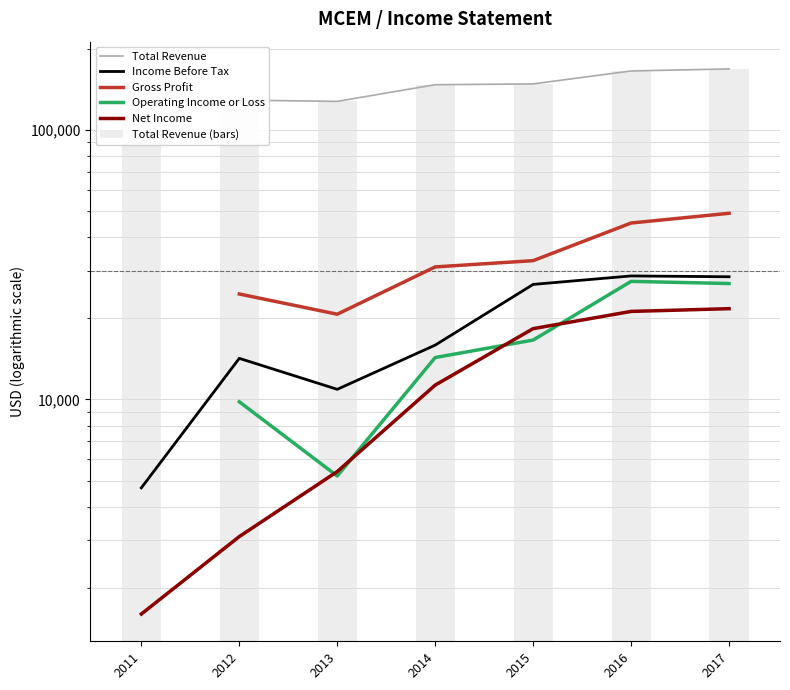

What is the total value across all series at 2015?

390100.0